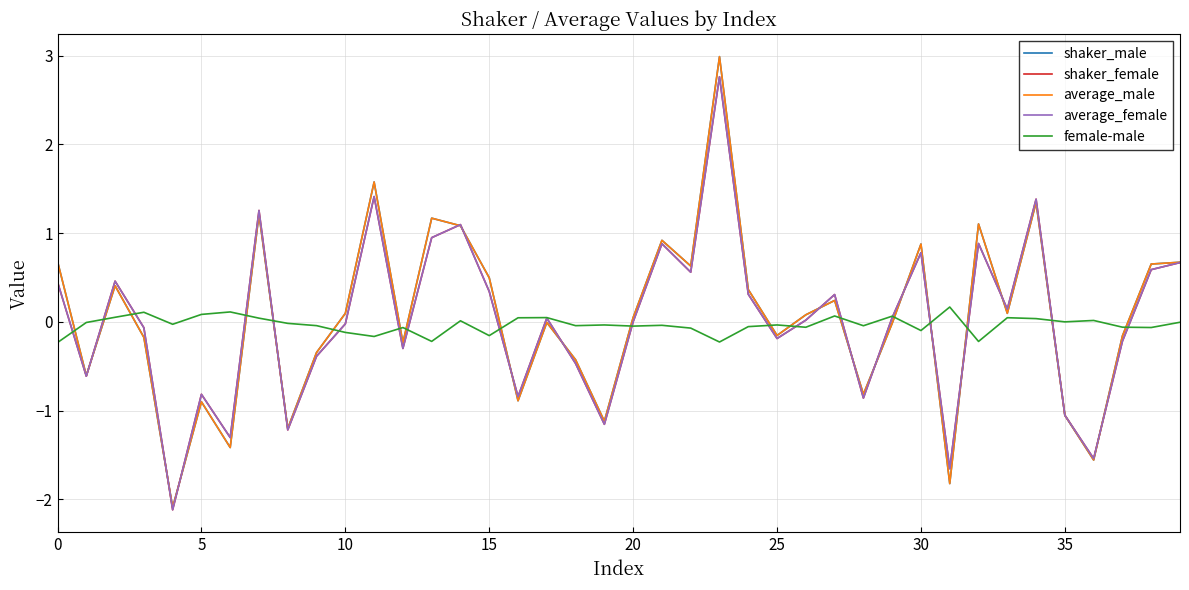

What is the maximum value for average_male?

3.0